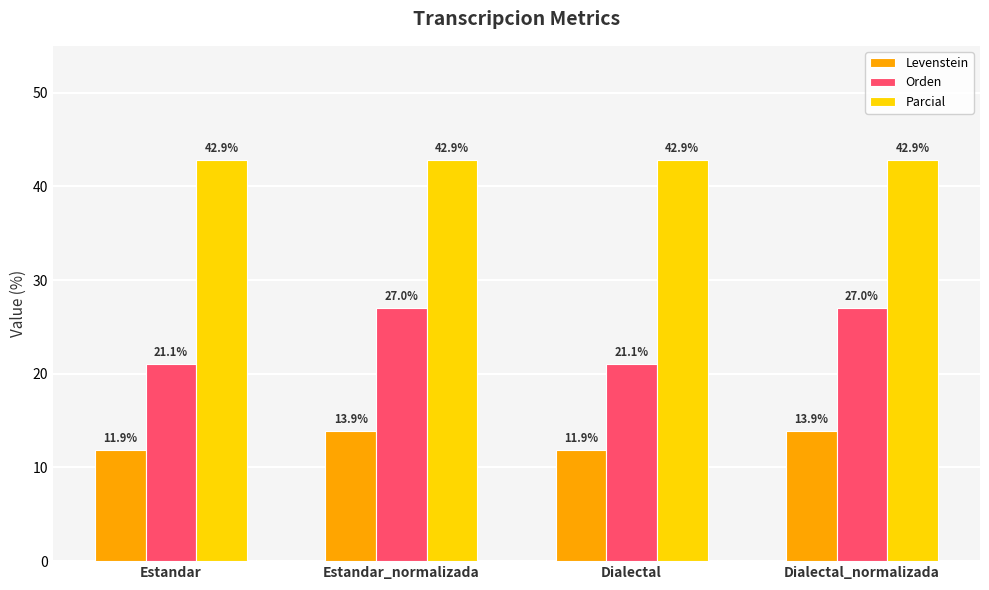

What is the spread (max minus min) of values at Dialectal_normalizada?

29.0